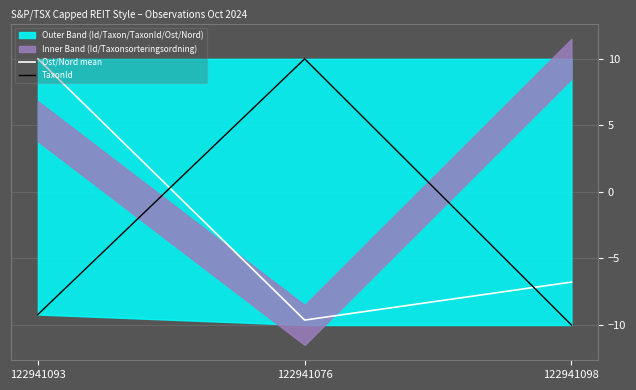

How many values in Ost/Nord mean are above zero?

1